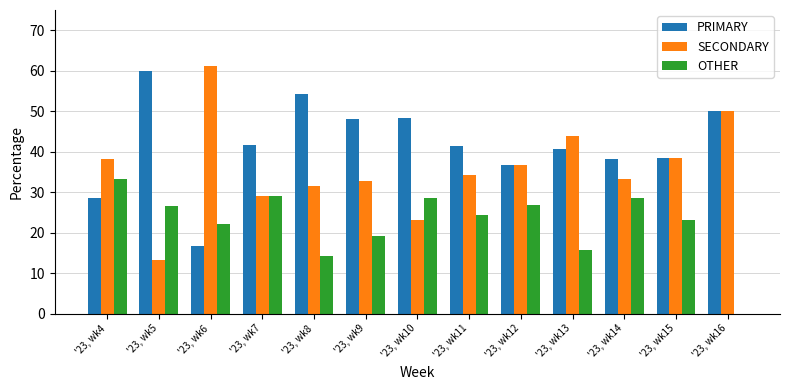

Is it true that SECONDARY equals 61.1 at '23, wk6?

True